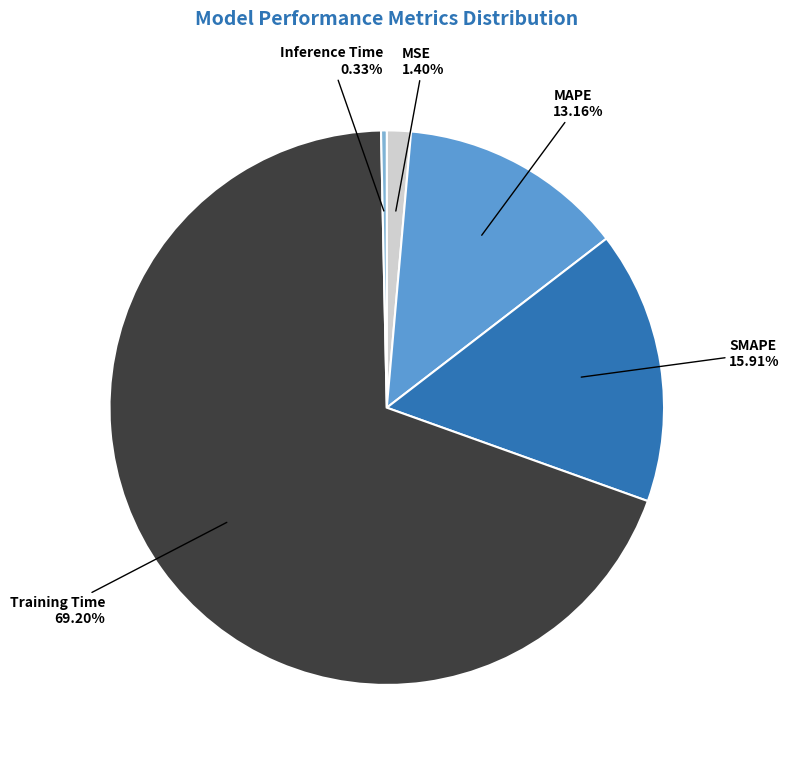

Does any single category account for the majority?

Yes